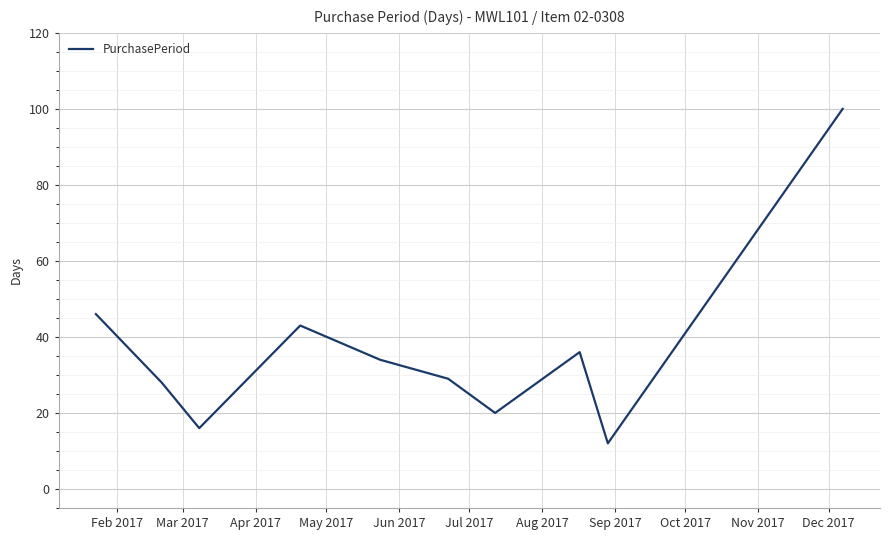

What is the greatest value displayed?

100